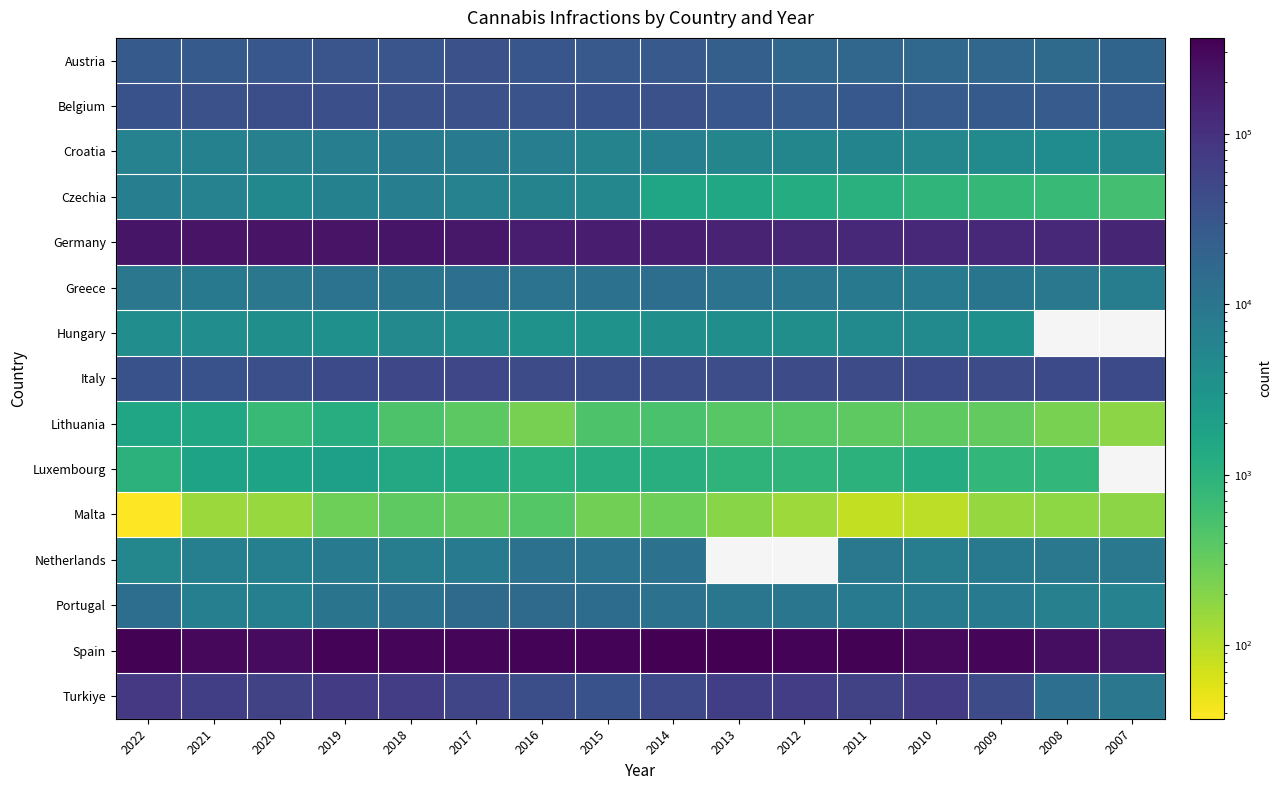

What is the smallest value displayed?

37.0